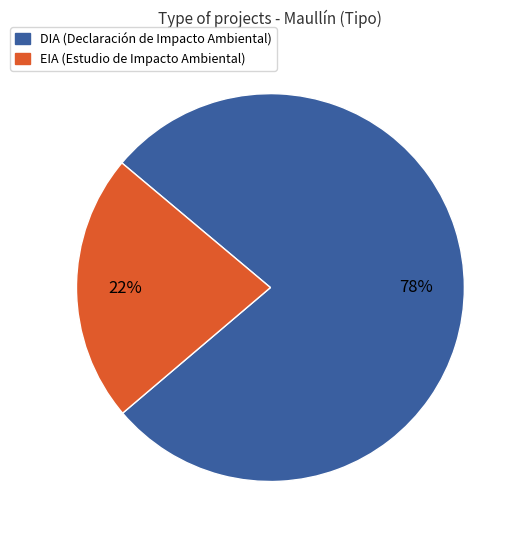

Is the sum of EIA (Estudio de Impacto Ambiental) and DIA (Declaración de Impacto Ambiental) greater than half?

Yes